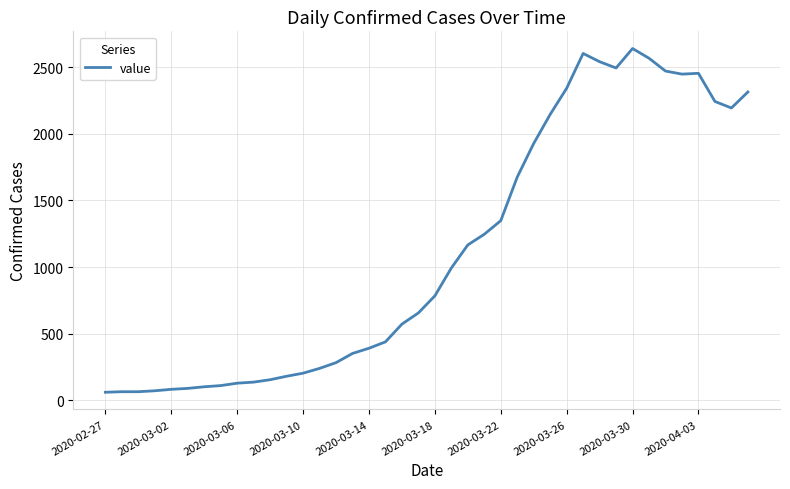

What is the difference between the maximum and minimum values?

2578